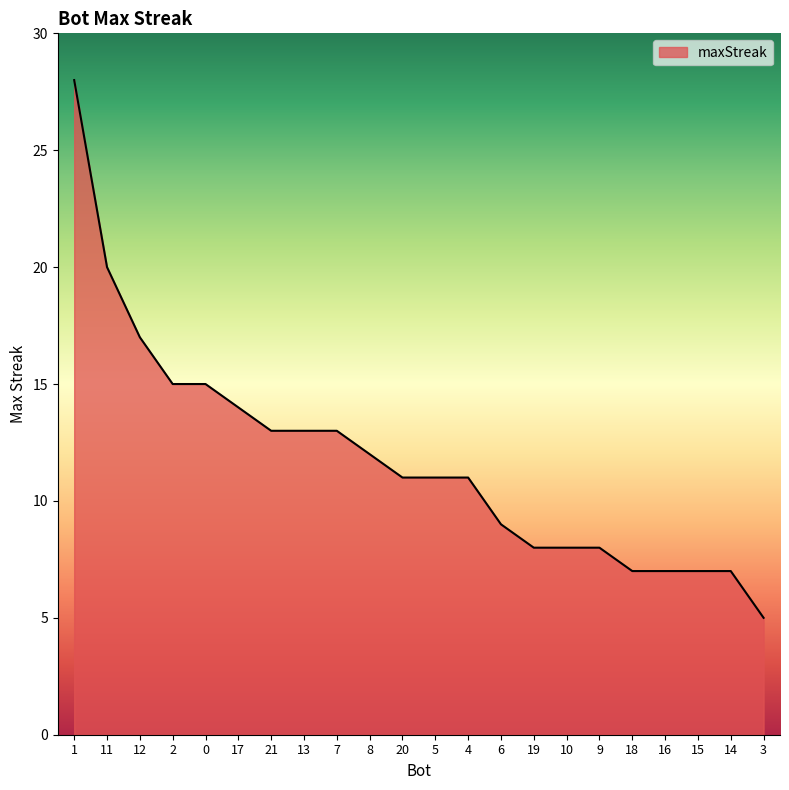

What is the sum of the values at 21 and 11?

33